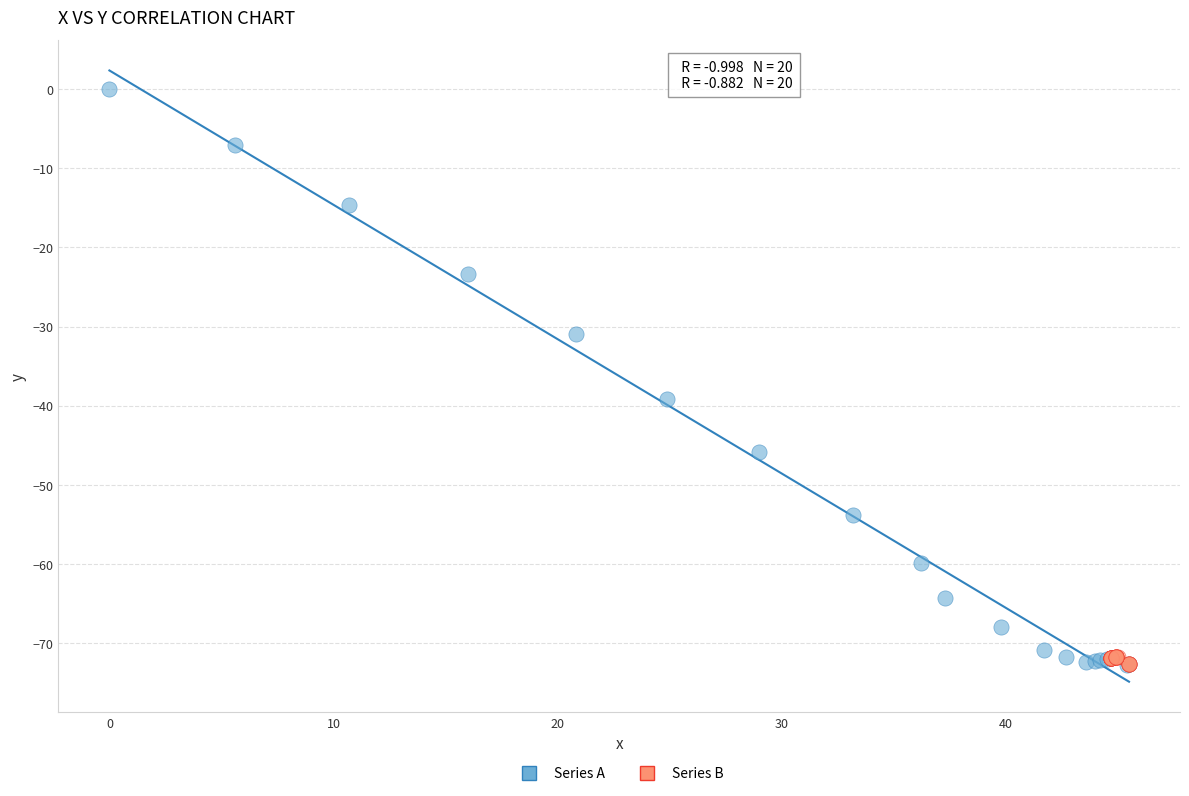

What are all the series names shown in the legend?

Series A, Series B